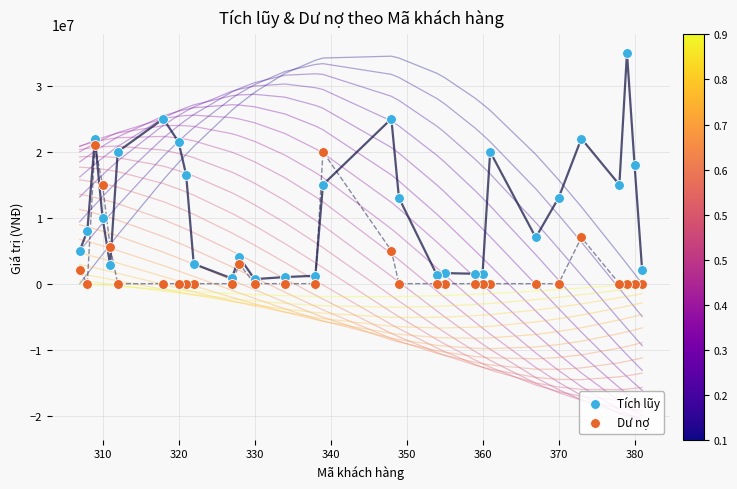

Which series has the largest Y range (max minus min)?

Tích lũy